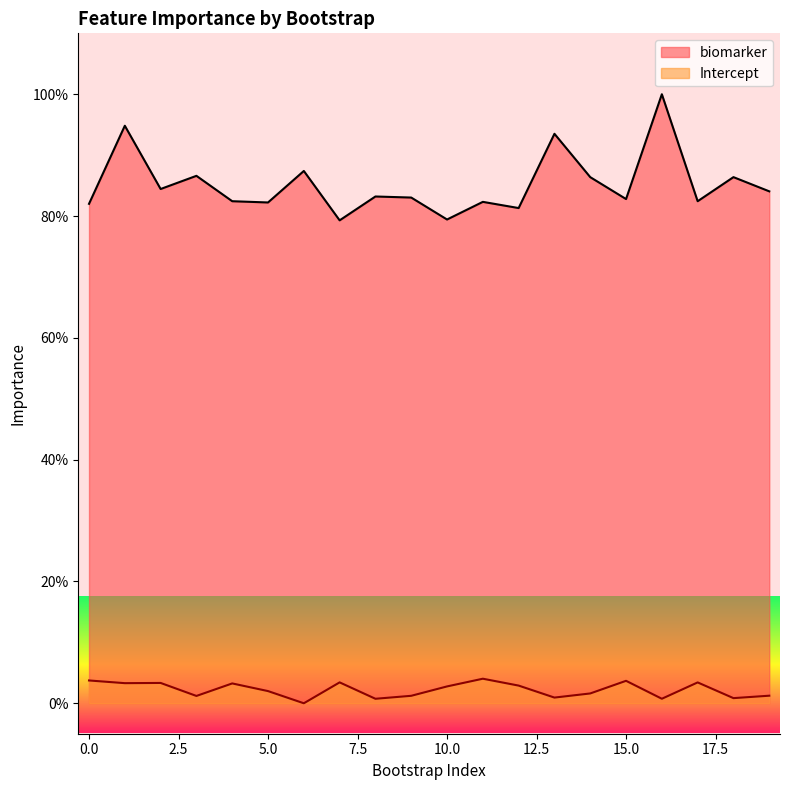

How many distinct data groups are displayed?

2